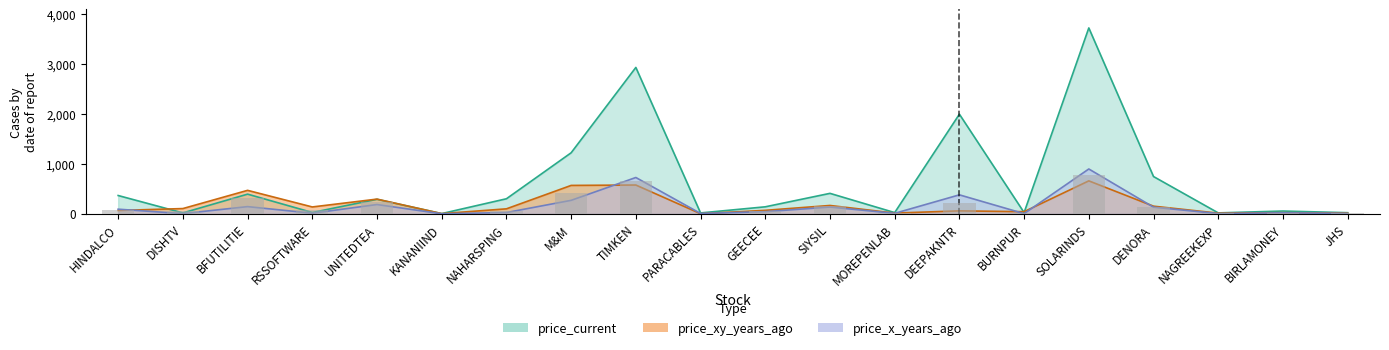

What is the difference between the price_xy_years_ago values at RSSOFTWARE and HINDALCO?

70.3